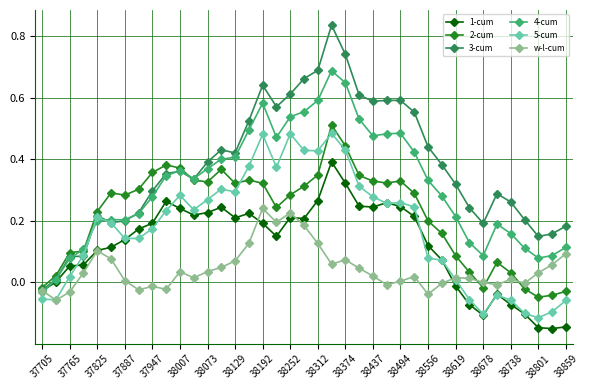

Which series has the largest total across all categories?

3-cum